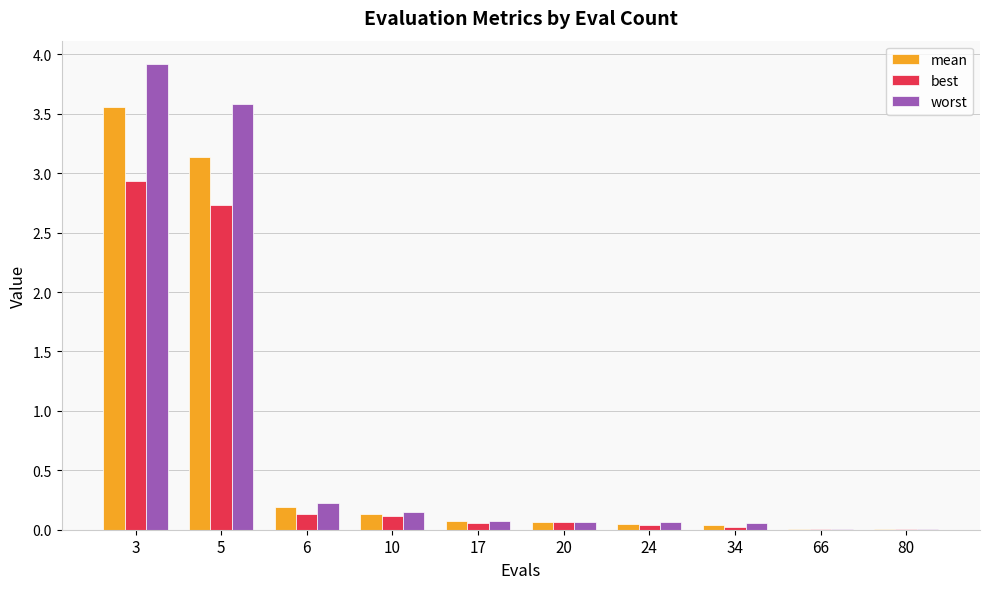

At which label is mean closest to 1?

6